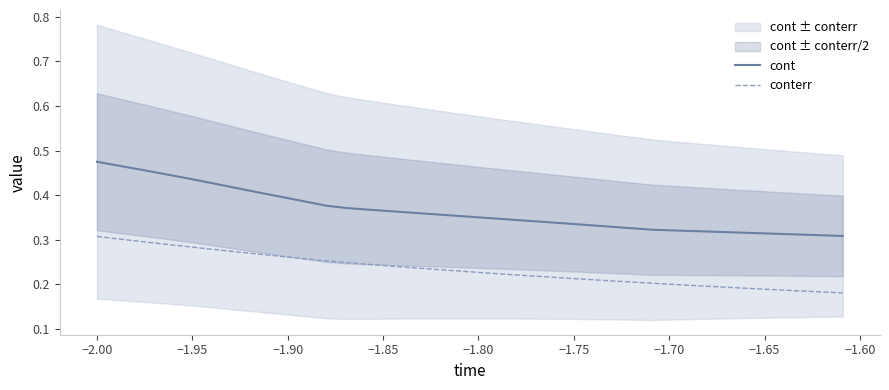

Reading right to left, what are all the values shown in this chart?

cont: 0.3	0.3	0.3	0.3	0.3	0.3	0.3	0.3	0.3	0.3	0.3	0.3	0.3	0.3	0.3	0.3	0.3	0.3	0.3	0.4	0.4	0.4	0.4	0.4	0.4	0.4	0.4	0.4	0.4	0.4	0.4	0.4	0.4	0.4	0.4	0.4	0.5	0.5	0.5	0.5
conterr: 0.2	0.2	0.2	0.2	0.2	0.2	0.2	0.2	0.2	0.2	0.2	0.2	0.2	0.2	0.2	0.2	0.2	0.2	0.2	0.2	0.2	0.2	0.2	0.2	0.2	0.2	0.2	0.3	0.3	0.3	0.3	0.3	0.3	0.3	0.3	0.3	0.3	0.3	0.3	0.3